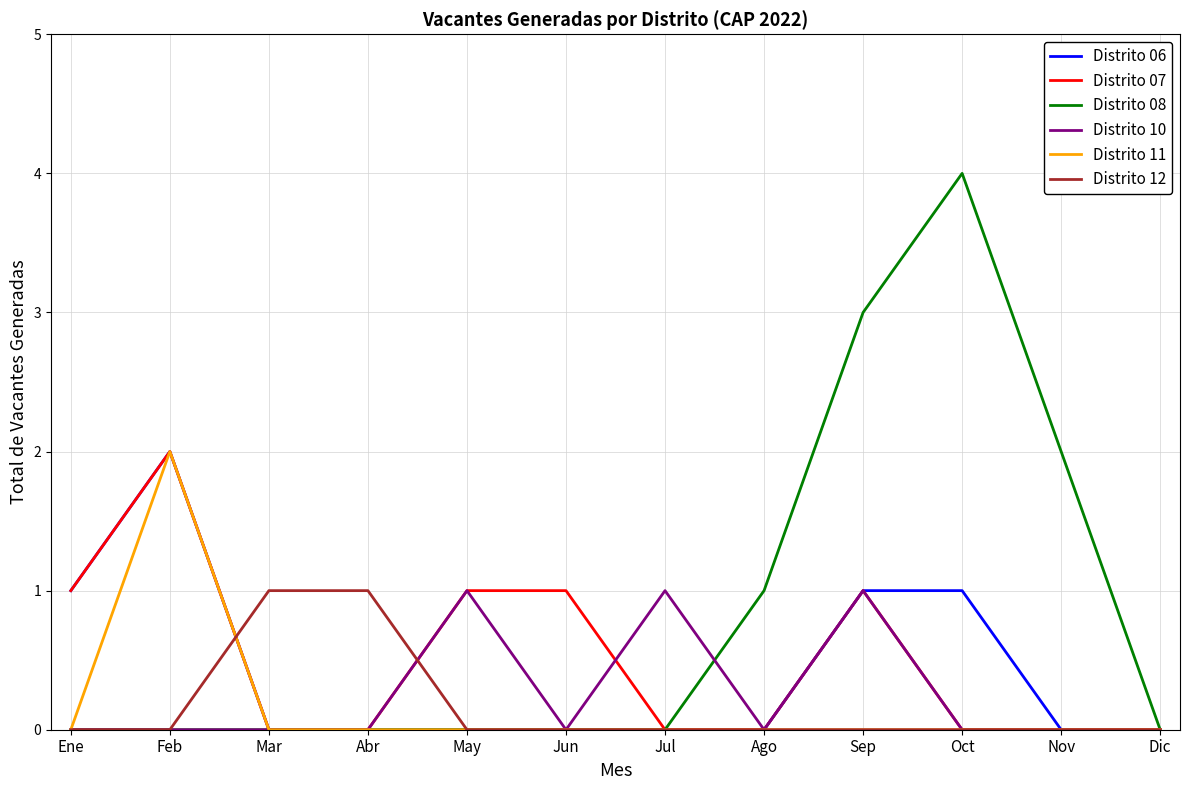

True or false: Distrito 10 has more than 2 interior local peaks.

True